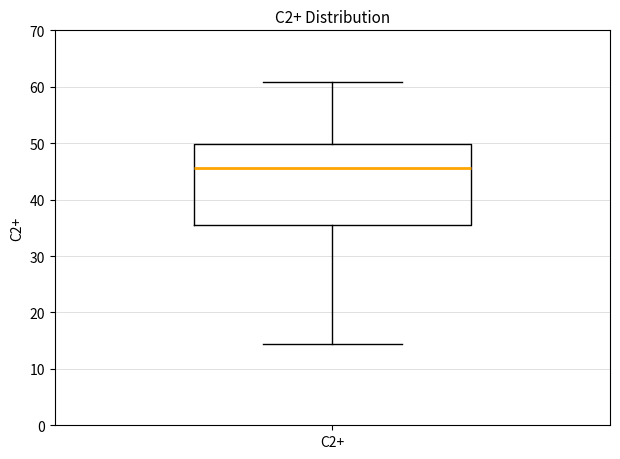

Read this box plot against the y-axis: the position of the median line, the range covered by the box, and the ends of both whiskers. The values are not printed on the chart, so give them approximately, as read against the axis.

median 46, box 36 to 50, whiskers 14 to 61